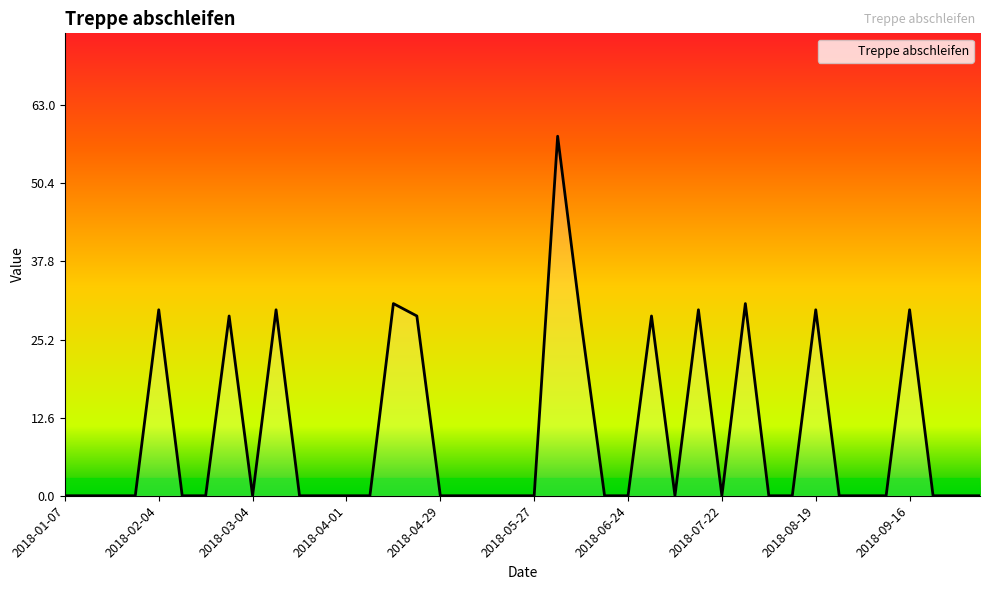

Reading left to right, extract all data points from this chart.

0	0	0	0	30	0	0	29	0	30	0	0	0	0	31	29	0	0	0	0	0	58	28	0	0	29	0	30	0	31	0	0	30	0	0	0	30	0	0	0